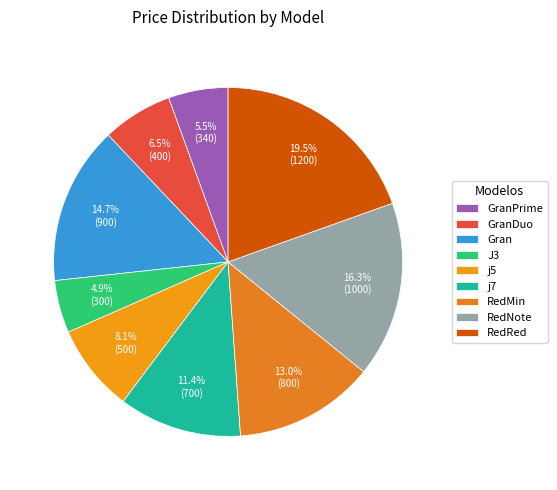

What percentage do GranDuo and Gran together represent?

21.2%